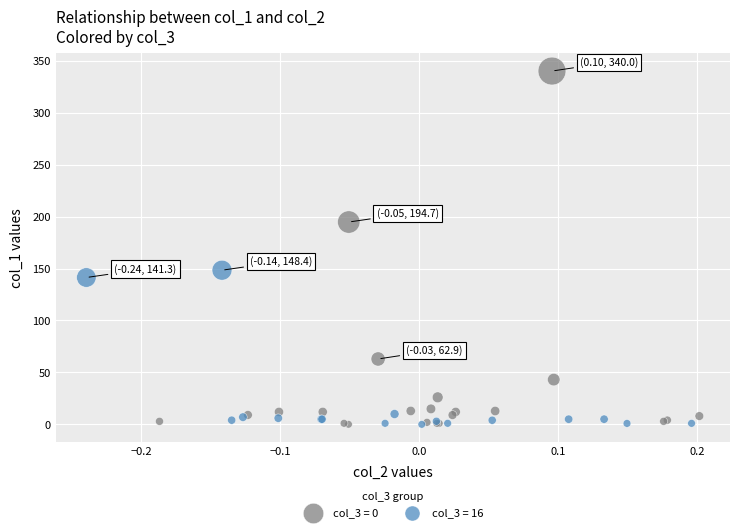

Which series has the widest spread of Y values?

col_3 = 0